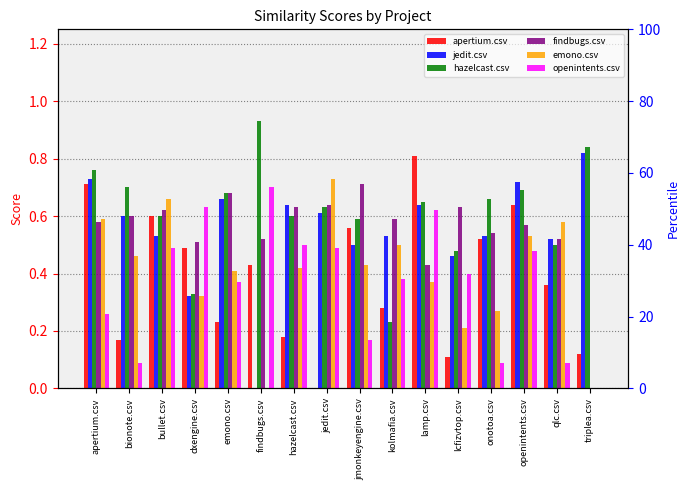

List the series in order of their peak value, highest first.

hazelcast.csv, jedit.csv, apertium.csv, emono.csv, findbugs.csv, openintents.csv